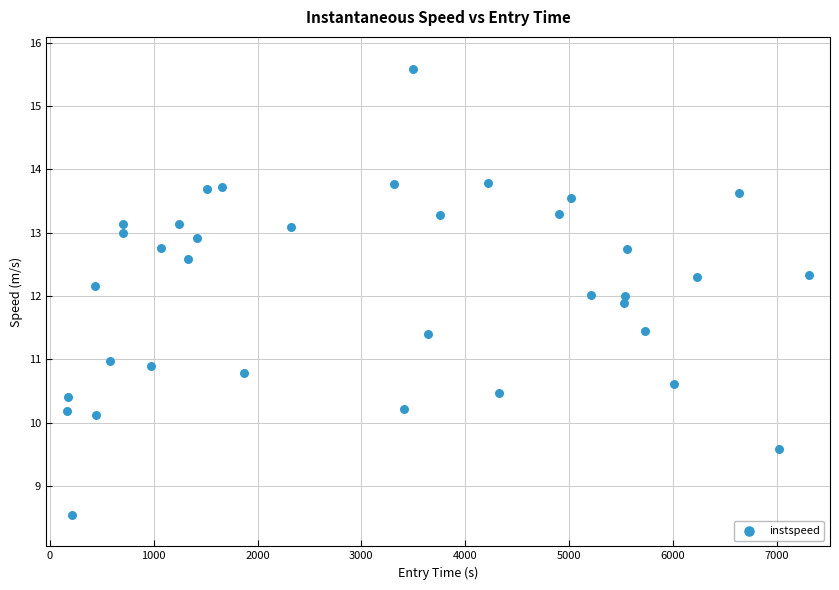

What is the range of X values (max minus min)?

7151.0